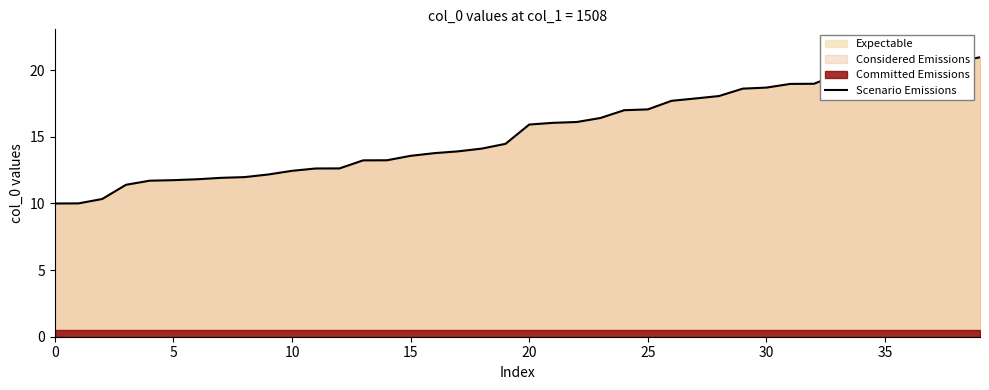

Reading left to right, transcribe all the data shown in this chart.

10.0	10.0	10.3	11.4	11.7	11.8	11.8	11.9	12.0	12.2	12.5	12.6	12.6	13.2	13.2	13.6	13.8	13.9	14.1	14.5	15.9	16.1	16.1	16.4	17.0	17.1	17.7	17.9	18.1	18.6	18.7	19.0	19.0	19.7	20.0	20.0	20.0	20.3	20.6	21.0